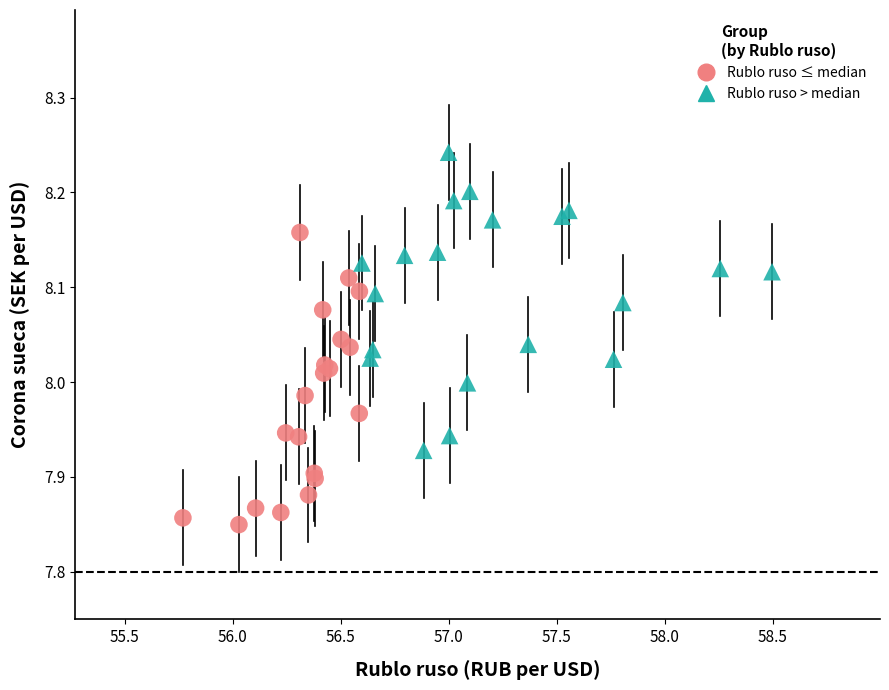

What are all the series names shown in the legend?

Rublo ruso ≤ median, Rublo ruso > median